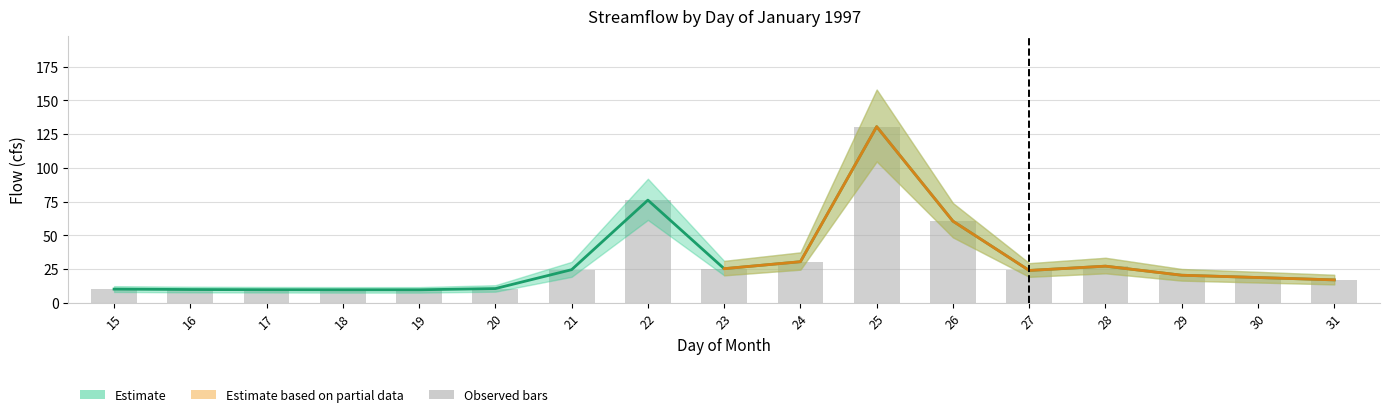

Does the chart contain stacked bars?

No